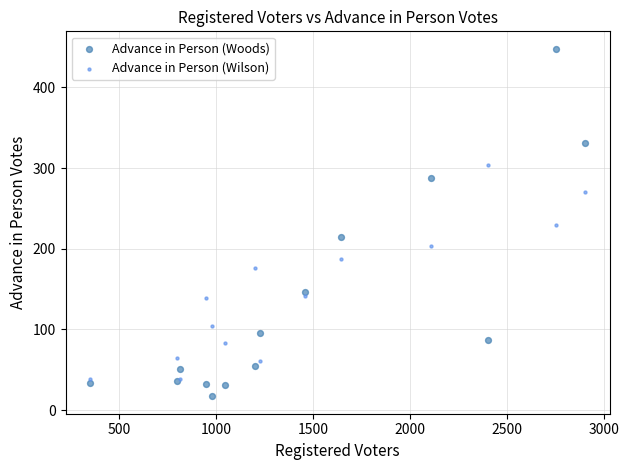

What is the X range (max minus min) for the scatter plot?

2550